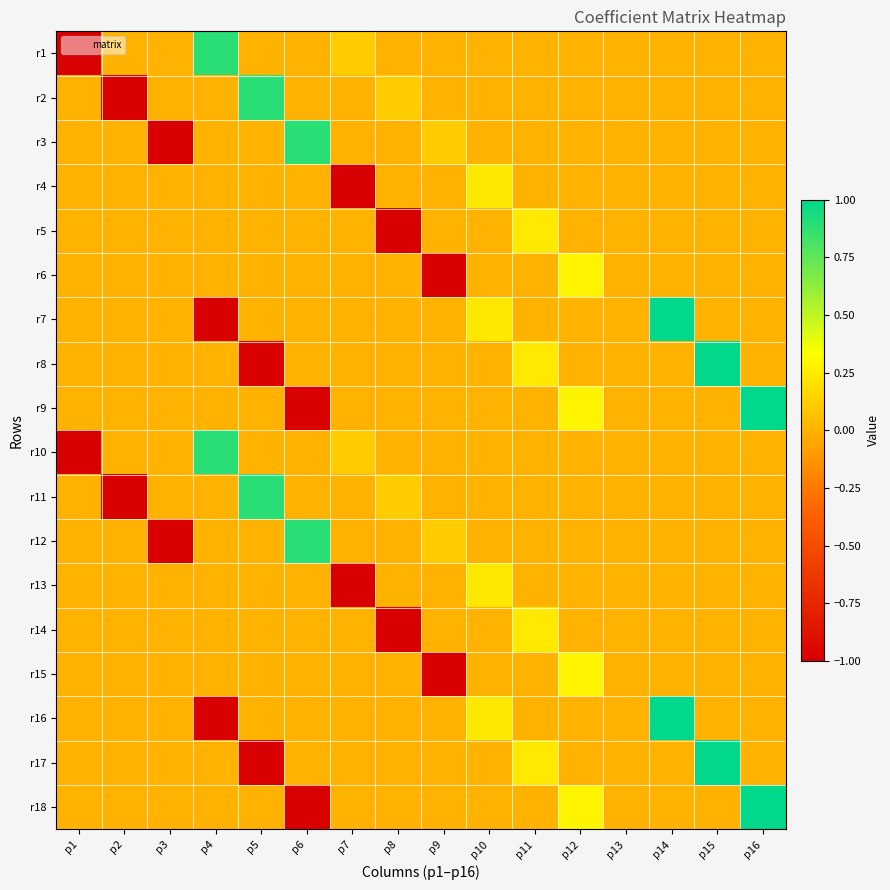

Count the number of data series in this chart.

18